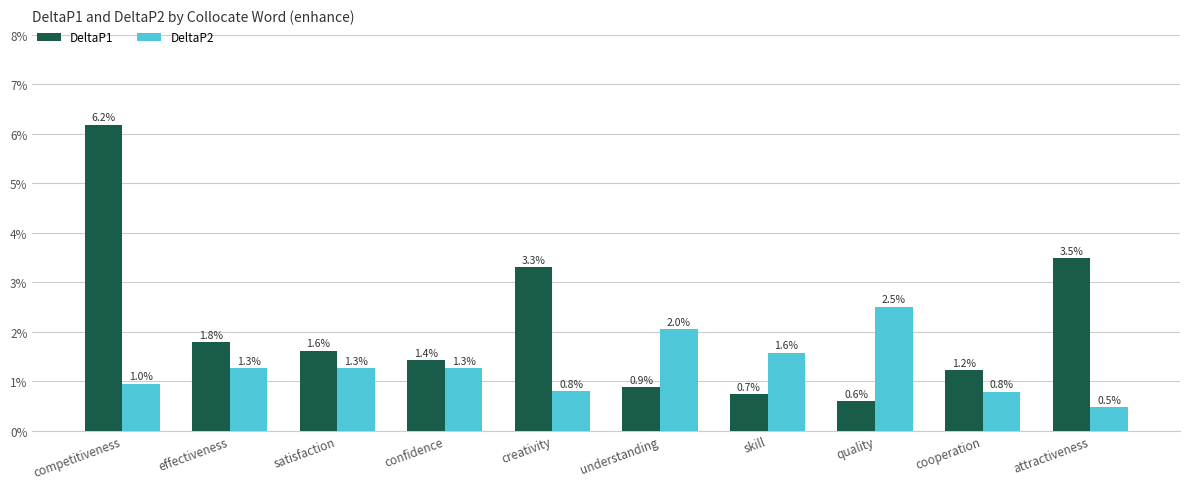

What are all the series names shown in the legend?

DeltaP1, DeltaP2